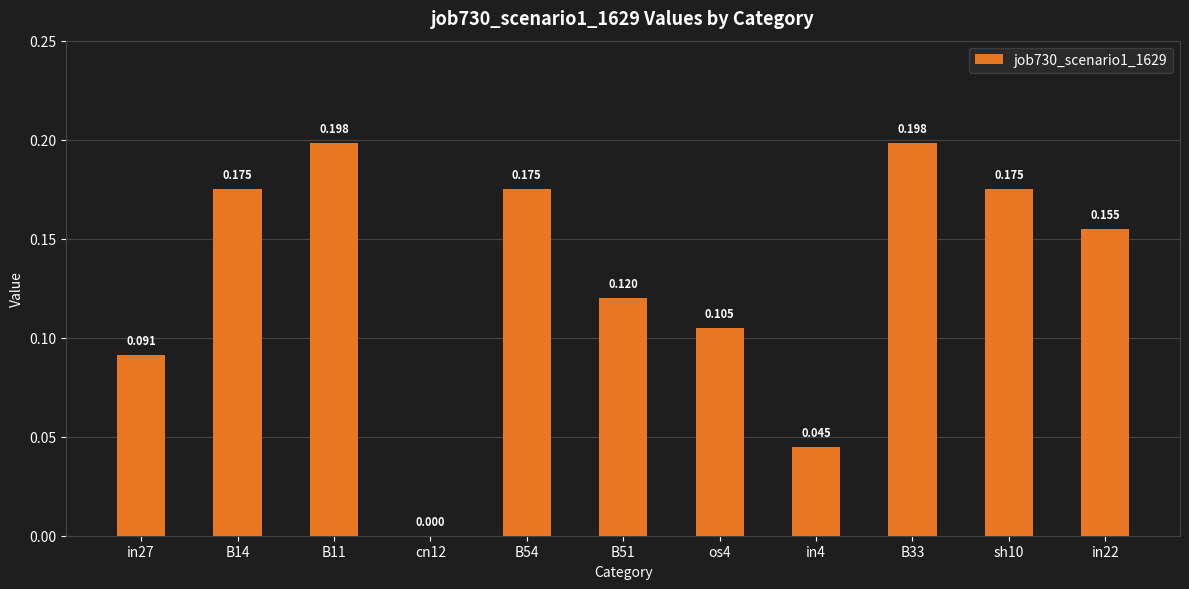

How many positive values are there?

10